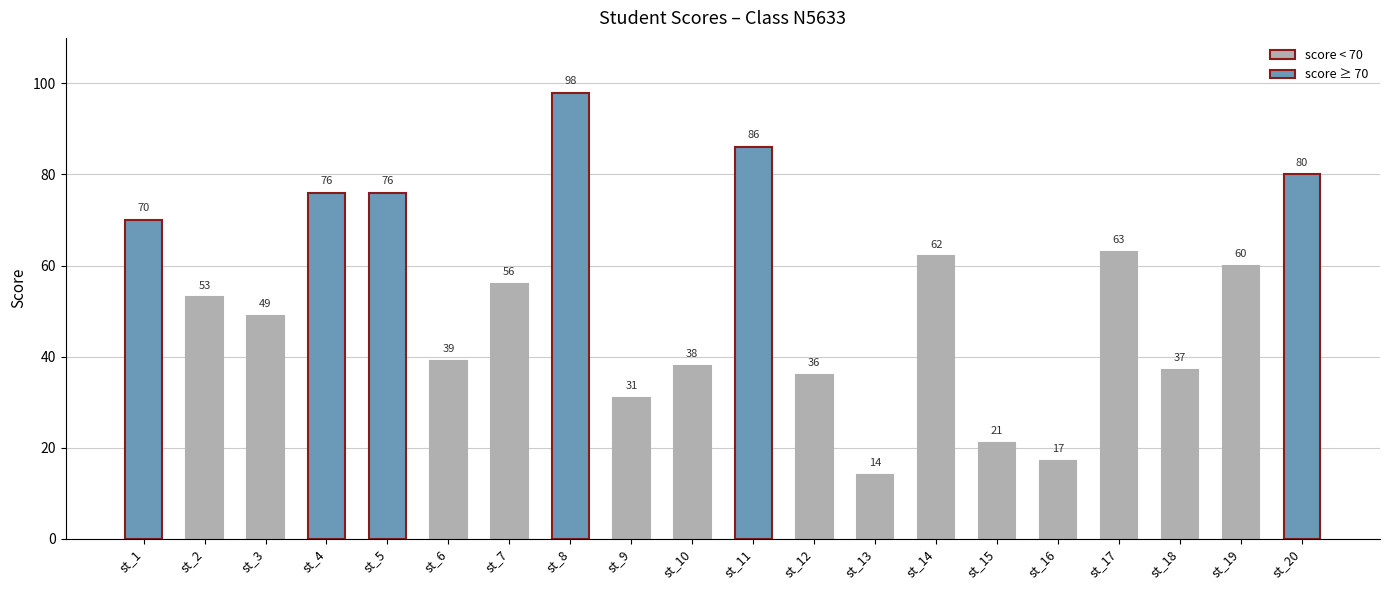

Reading left to right, transcribe all the data shown in this chart.

70	53	49	76	76	39	56	98	31	38	86	36	14	62	21	17	63	37	60	80